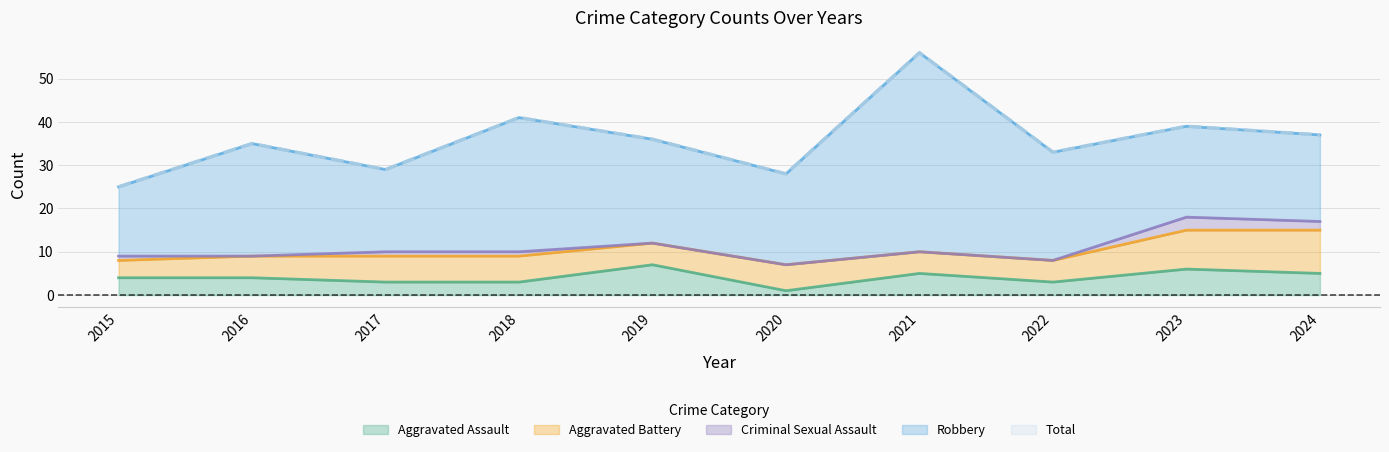

What is the difference between the maximum and second lowest values in the Total series?

28